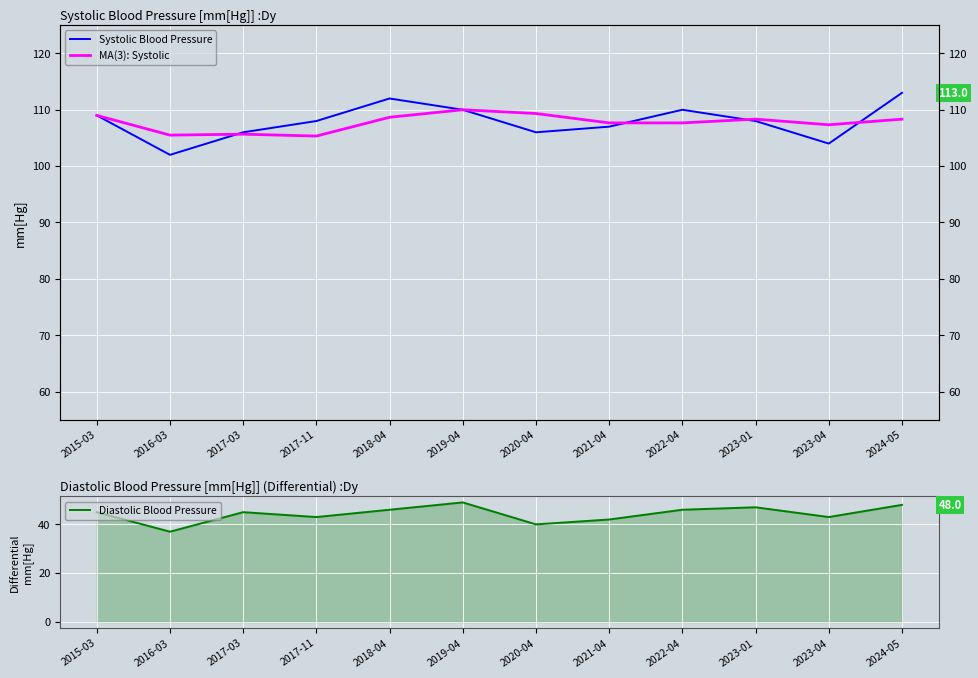

Reading left to right, transcribe all the data shown in this chart.

Systolic Blood Pressure: 109.0	102.0	106.0	108.0	112.0	110.0	106.0	107.0	110.0	108.0	104.0	113.0
MA(3): Systolic: 109.0	105.5	105.7	105.3	108.7	110.0	109.3	107.7	107.7	108.3	107.3	108.3
Diastolic Blood Pressure: 45.0	37.0	45.0	43.0	46.0	49.0	40.0	42.0	46.0	47.0	43.0	48.0